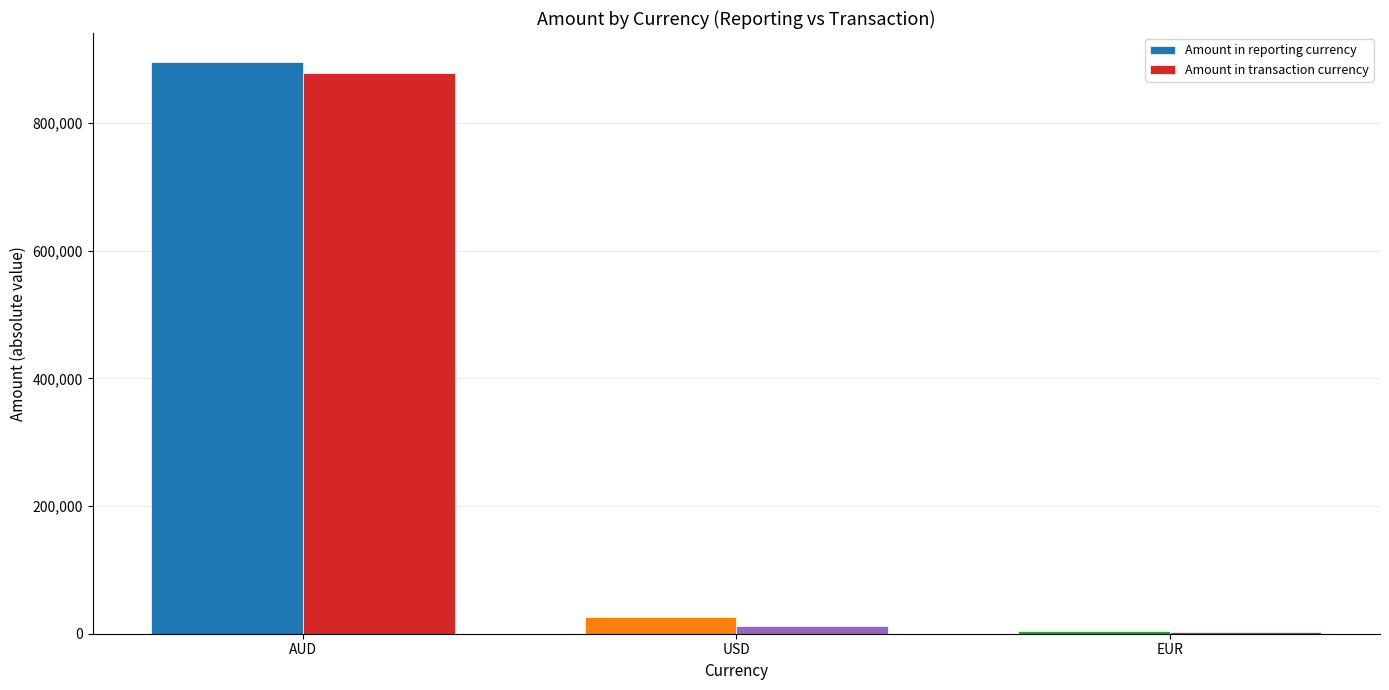

At which label is Amount in transaction currency closest to 440051?

USD